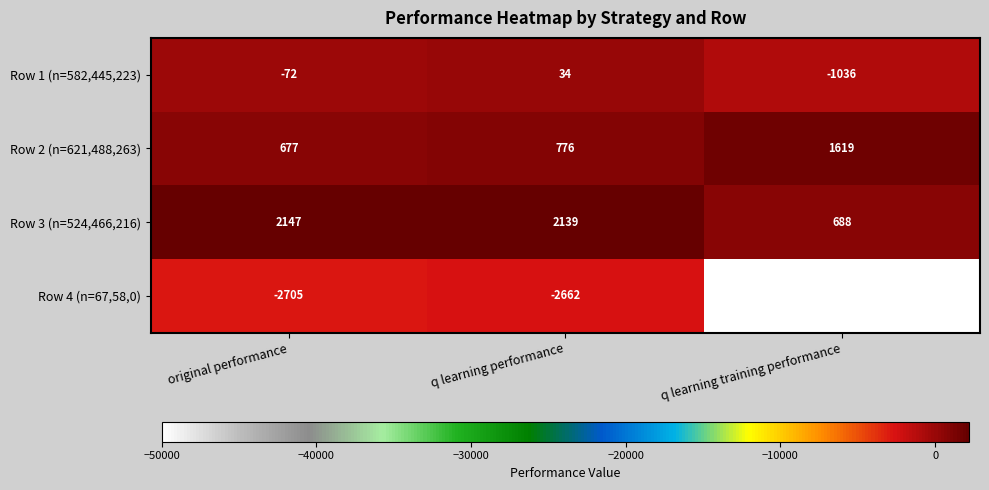

Reading left to right, list all the values displayed in this chart.

Row 1 (n=582,445,223): original performance=-72	q learning performance=34	q learning training performance=-1036
Row 2 (n=621,488,263): original performance=677	q learning performance=776	q learning training performance=1619
Row 3 (n=524,466,216): original performance=2147	q learning performance=2139	q learning training performance=688
Row 4 (n=67,58,0): original performance=-2705	q learning performance=-2662	q learning training performance=-50000